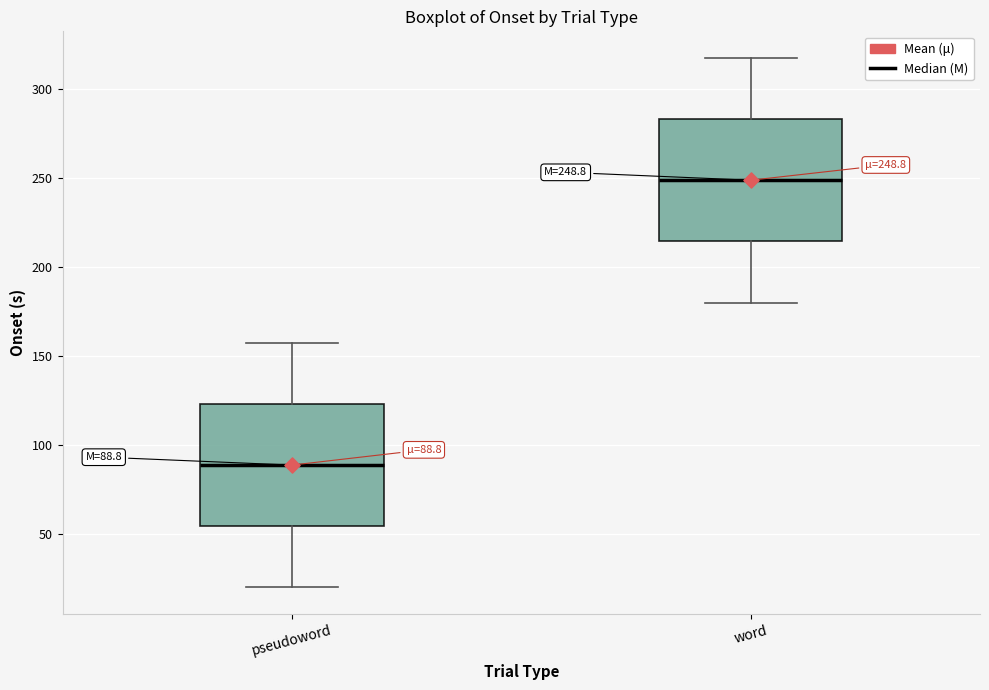

Which box's median line is the highest?

word